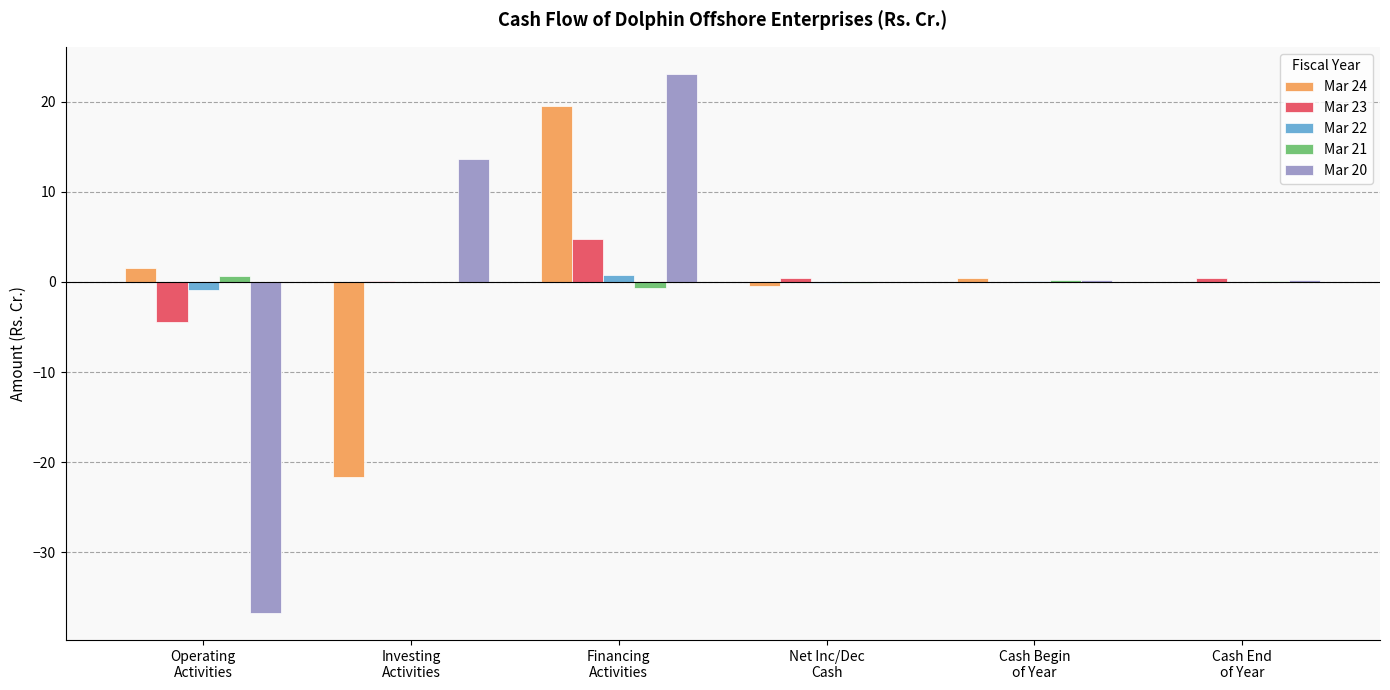

True or false: Mar 23 has a value of 0.4 at Net Inc/Dec
Cash.

True